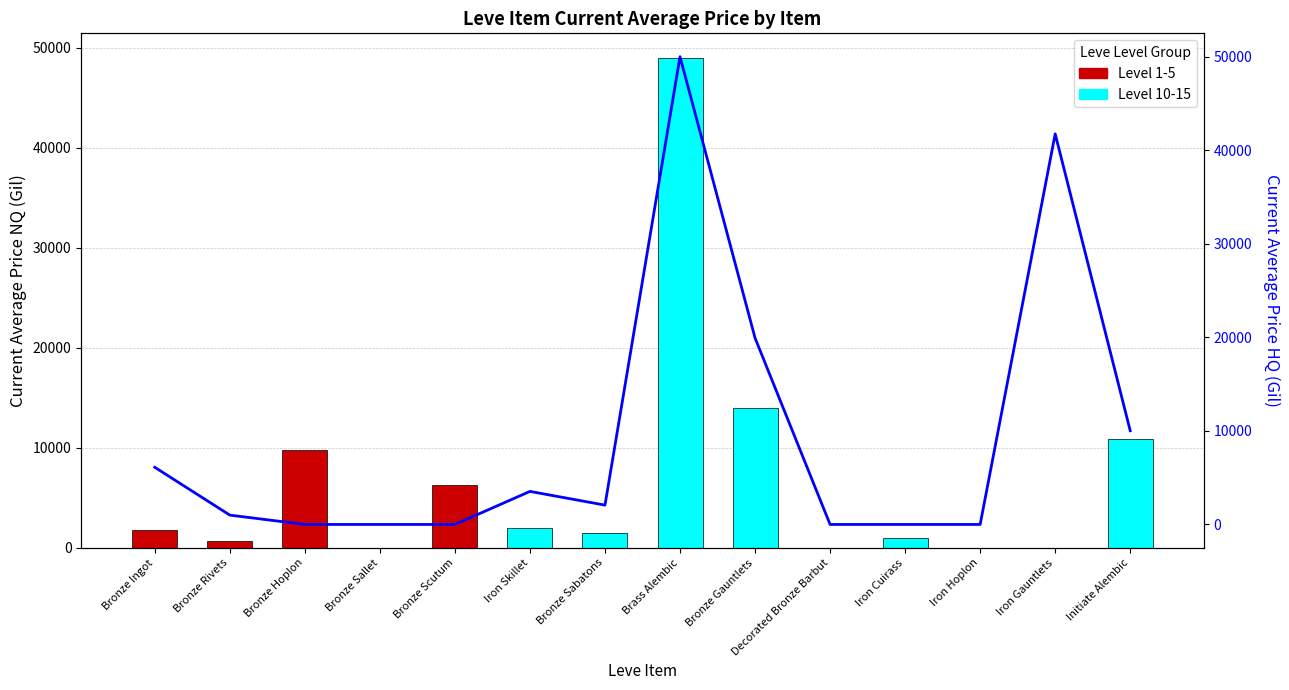

At which label is the value closest to 25000?

Bronze Gauntlets